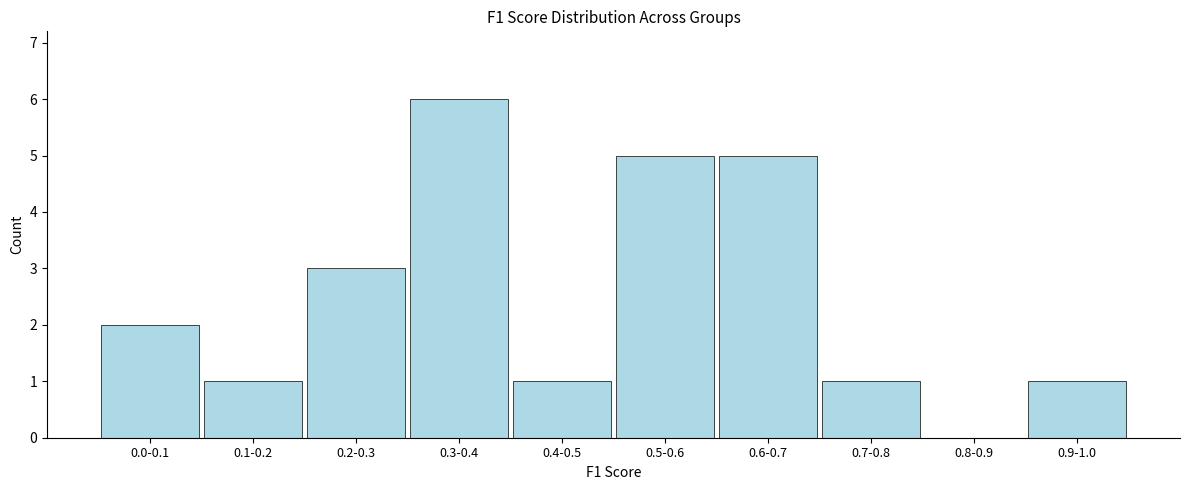

Reading right to left, what are all the values shown in this chart?

0.9-1.0=1	0.8-0.9=0	0.7-0.8=1	0.6-0.7=5	0.5-0.6=5	0.4-0.5=1	0.3-0.4=6	0.2-0.3=3	0.1-0.2=1	0.0-0.1=2